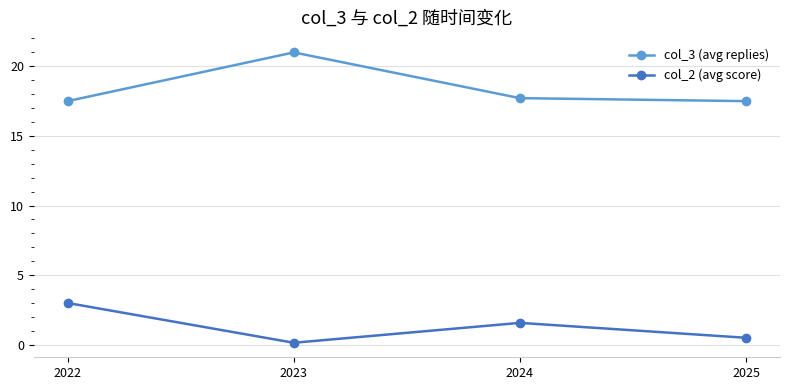

What is the value of the col_2 (avg score) point at the 3rd from the left?

1.6